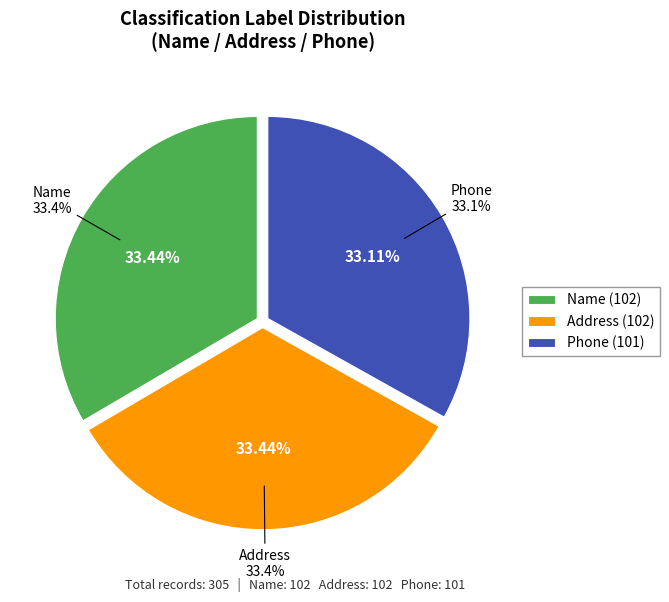

To the nearest percent, what percentage of the pie is Phone (Label 2)?

33%